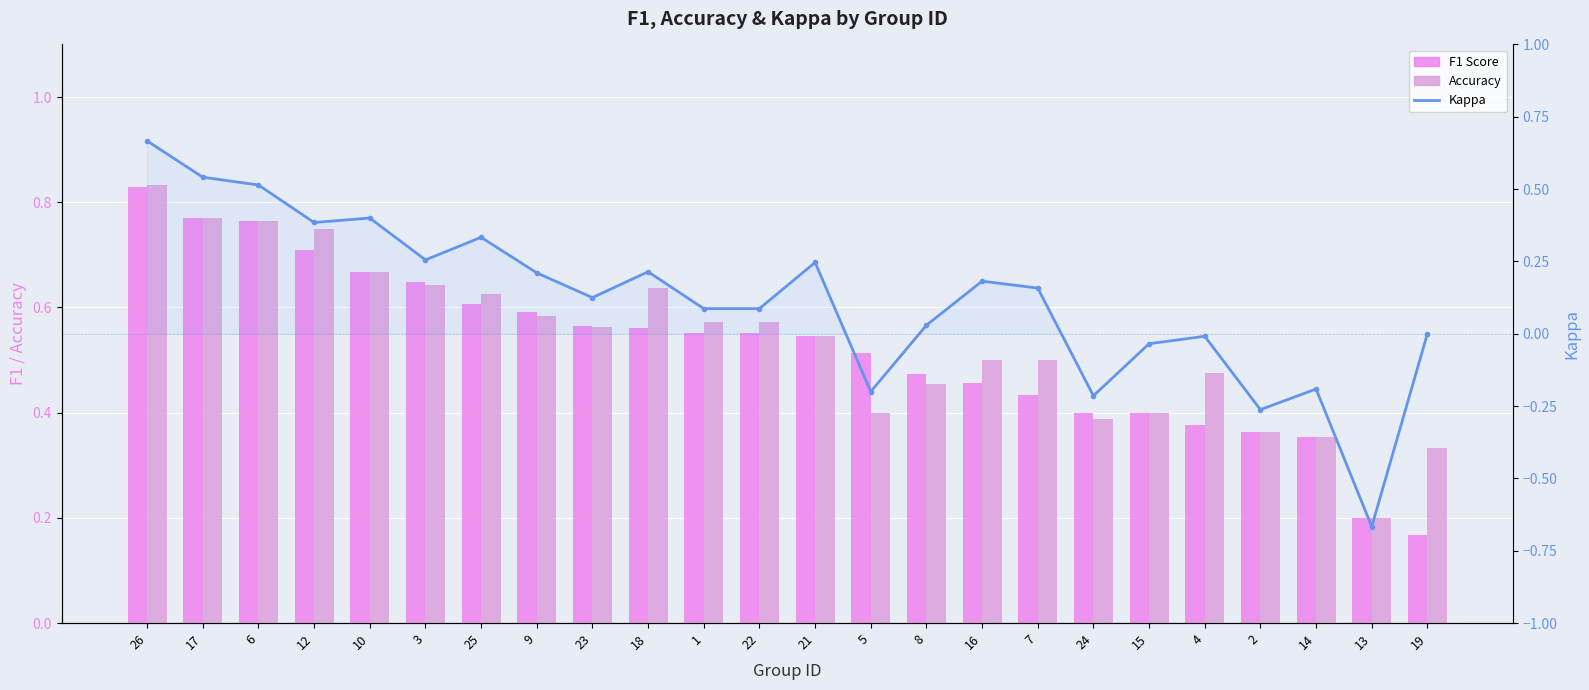

How many F1 Score values are between 0 and 1?

24